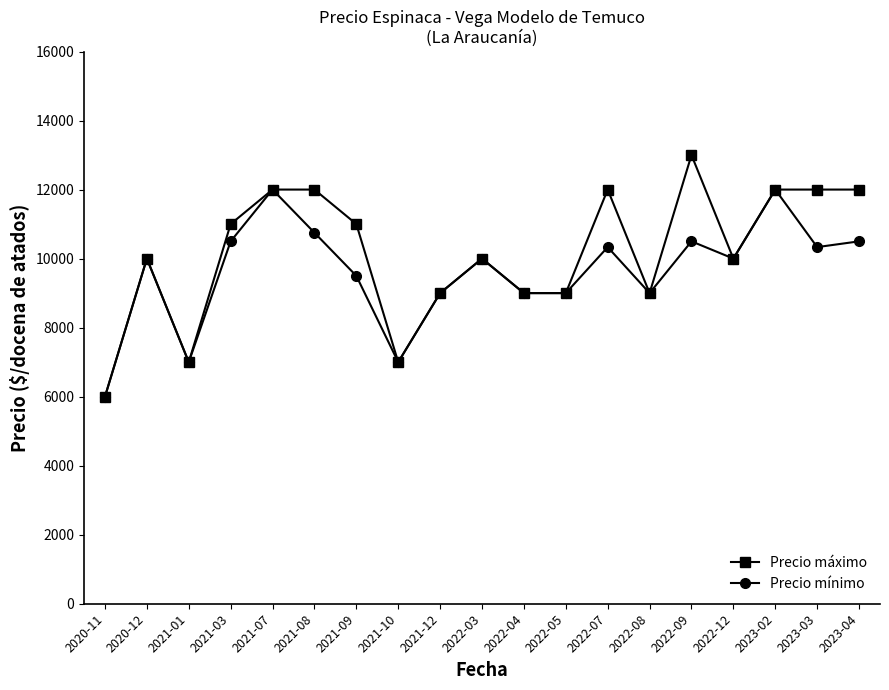

What is the value of the Precio mínimo point at the 11th from the left?

9000